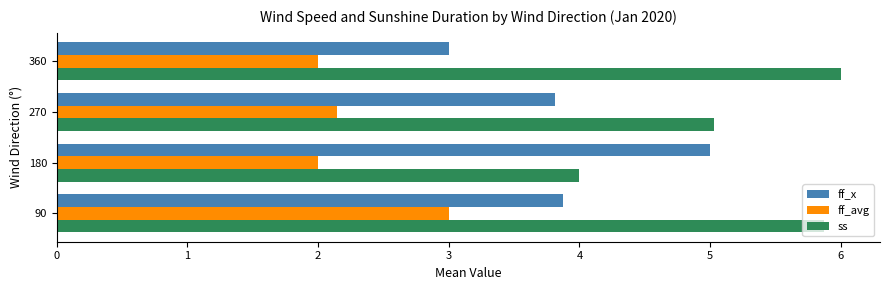

Which label corresponds to the largest value in the chart?

360